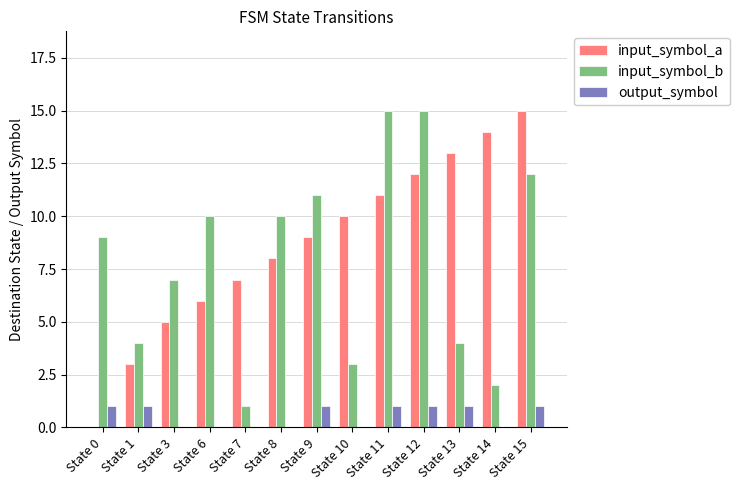

What are all the series names shown in the legend?

input_symbol_a, input_symbol_b, output_symbol